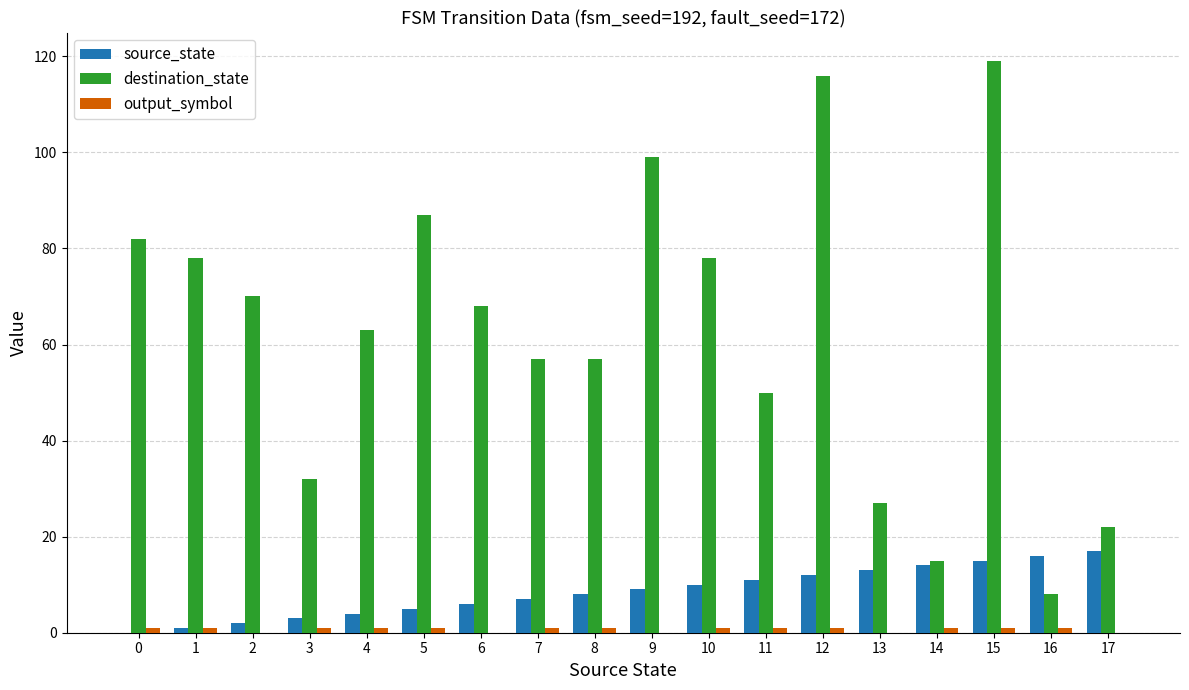

Which series has the largest total across all categories?

destination_state